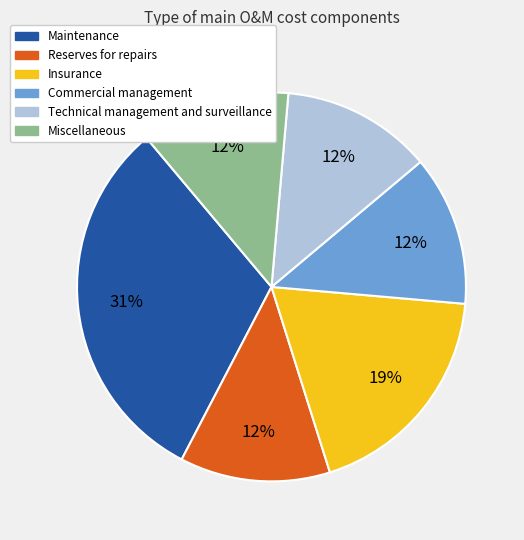

Combined, do Technical management and surveillance and Commercial management account for over 50%?

No